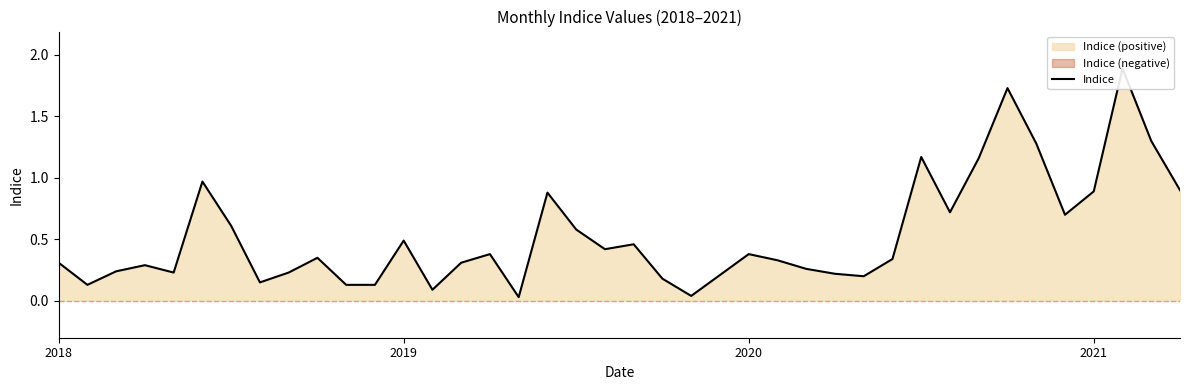

What is the greatest value displayed?

1.9